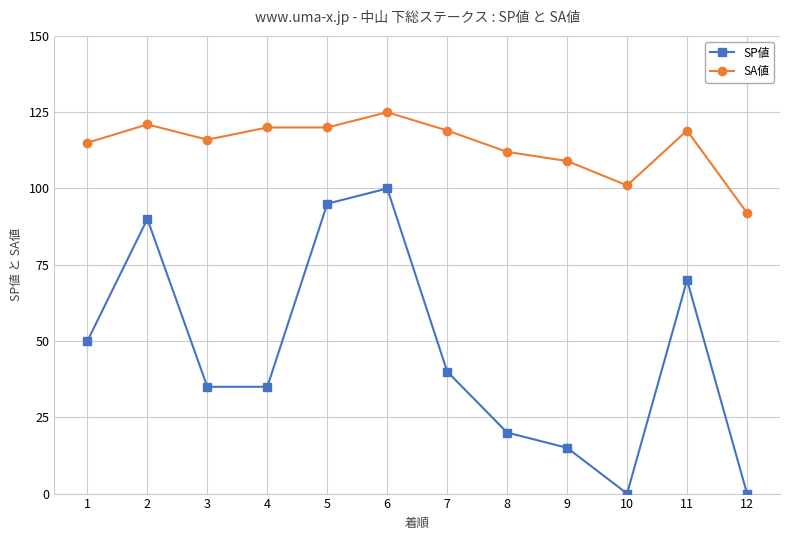

What is the value of the SA値 point at the 6th from the left?

125